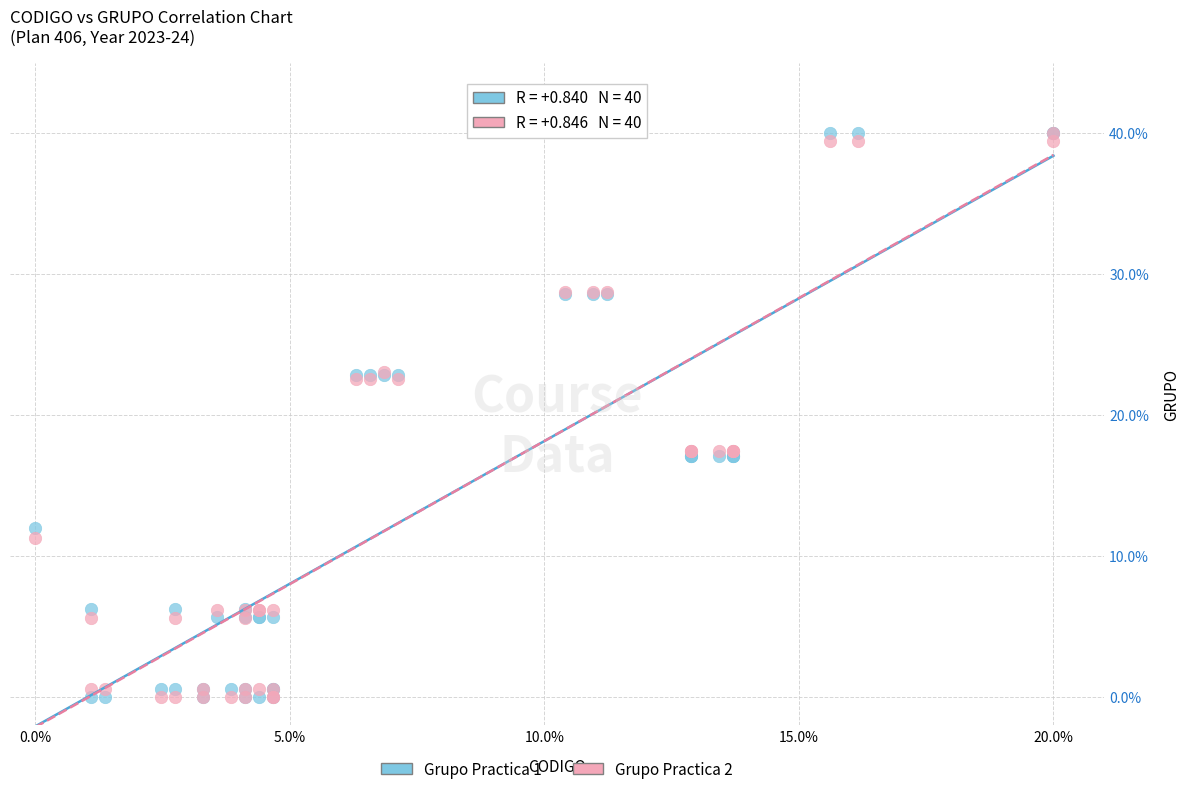

What are all the series names shown in the legend?

Grupo Practica 1, Grupo Practica 2